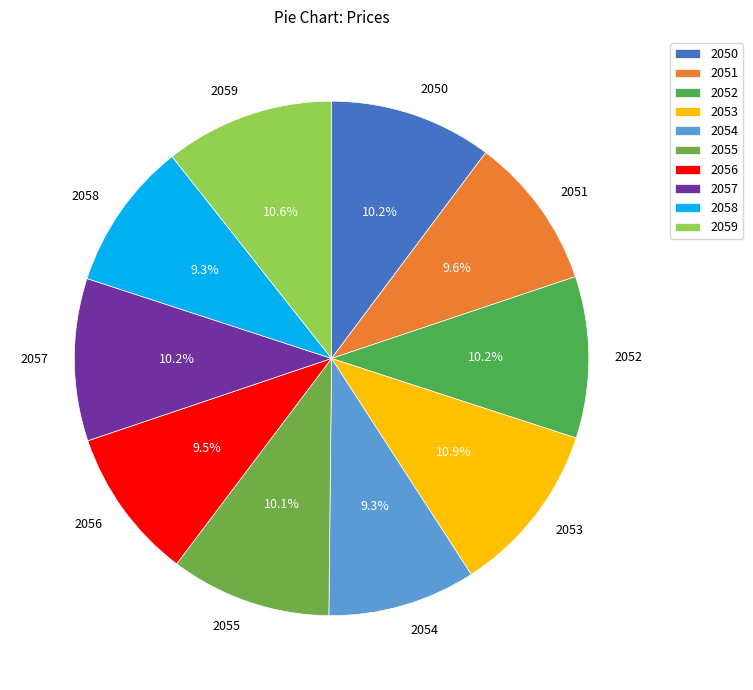

Does 2055 represent more than half of the total?

No